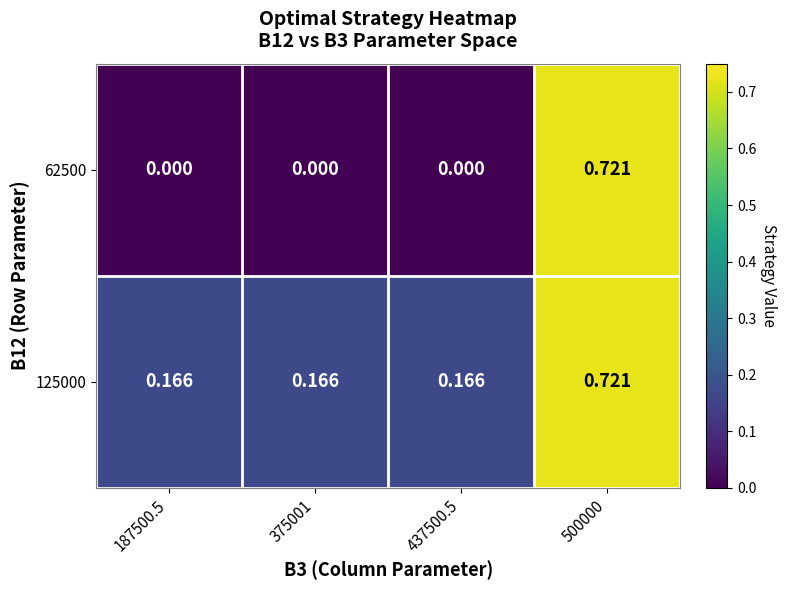

Is the value of 62500 at 375001 greater than the value of 125000 at 500000?

No